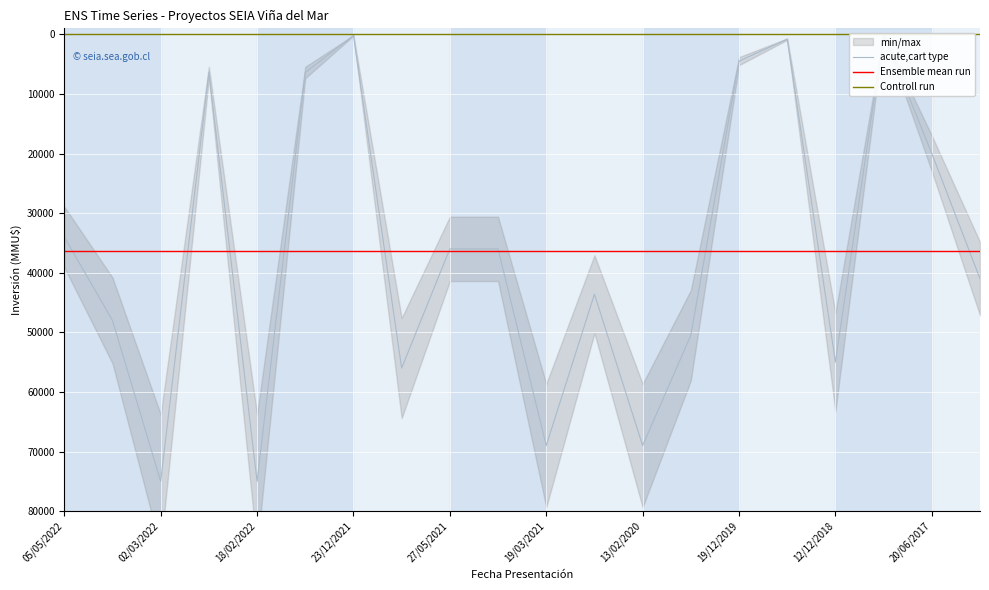

Reading right to left, transcribe all the data shown in this chart.

41000	20000	0	55000	816	4500	50499	69000	43600	69000	36000	36000	56000	200	6400	75000	6400	75000	48000	34000